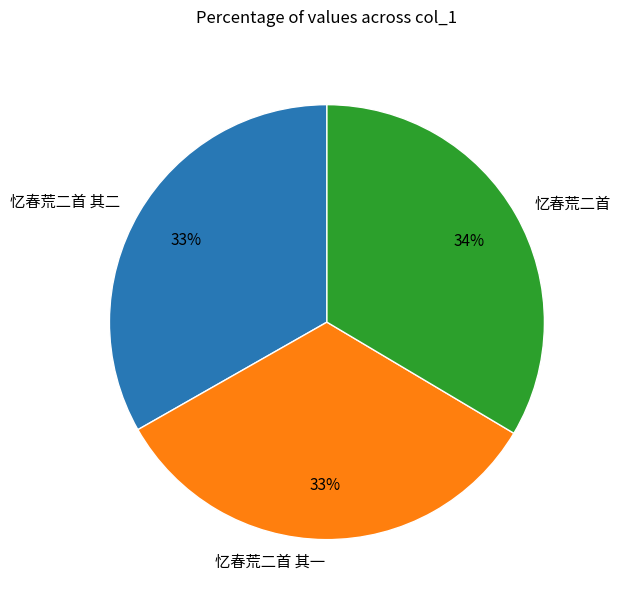

Approximately how many times larger is the value at 忆春荒二首 compared to 忆春荒二首 其二?

1.0